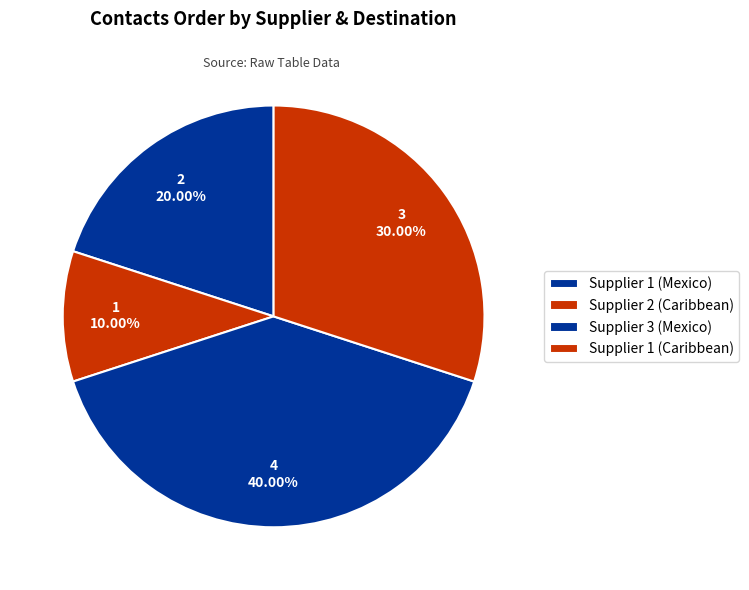

Count the number of slices in the pie.

4